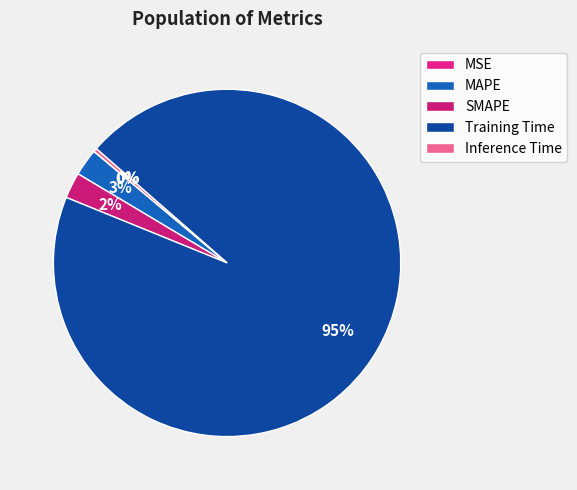

Combined, do Inference Time and MSE account for over 50%?

No